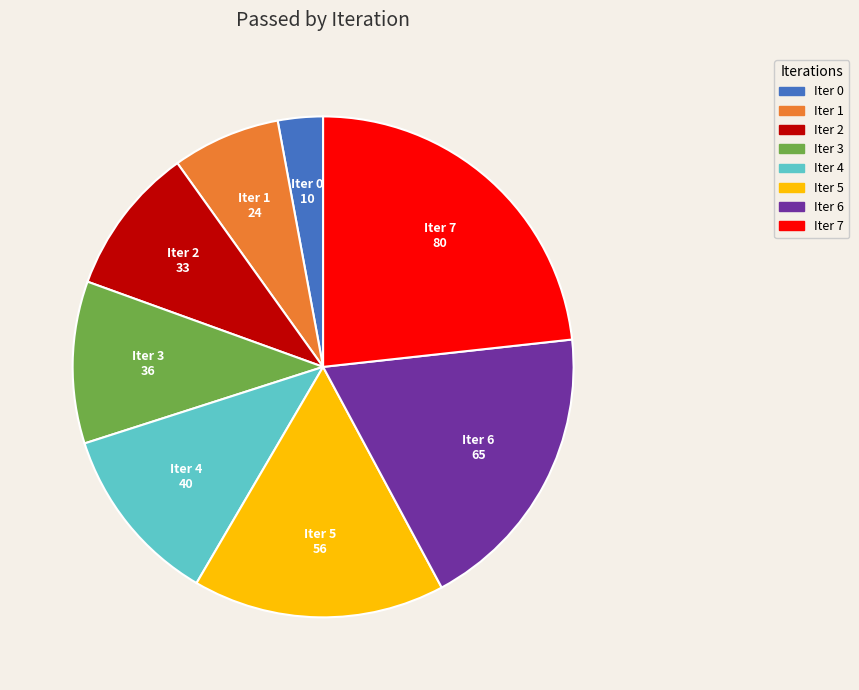

Is the sum of Iter 7 and Iter 5 greater than half?

No